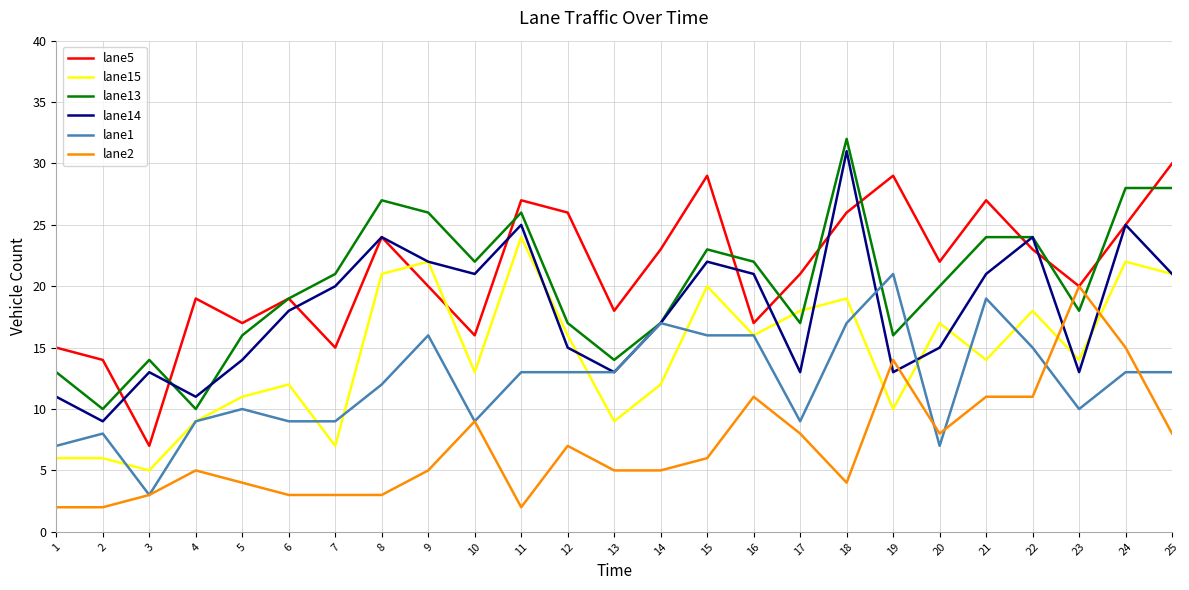

True or false: lane14 has more than 0 points higher than both neighbors.

True